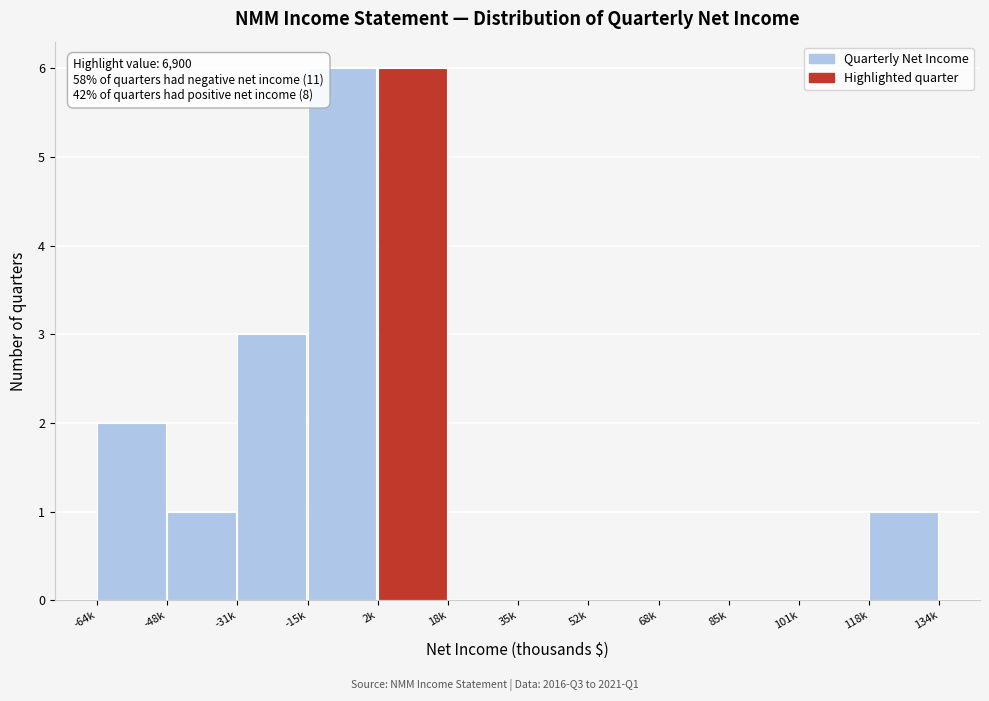

Reading right to left, what are all the values shown in this chart?

118k=1	101k=0	85k=0	68k=0	52k=0	35k=0	18k=0	2k=6	-15k=6	-31k=3	-48k=1	-64k=2